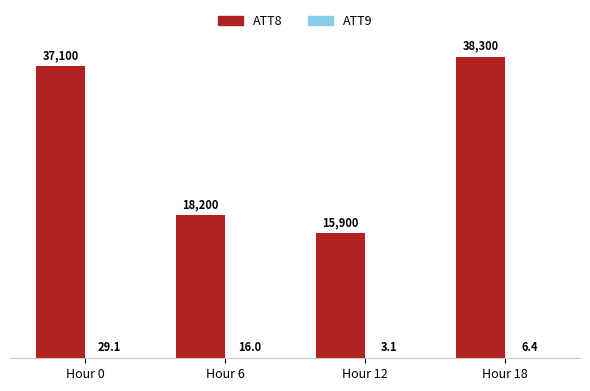

Which series has the largest total across all categories?

ATT8